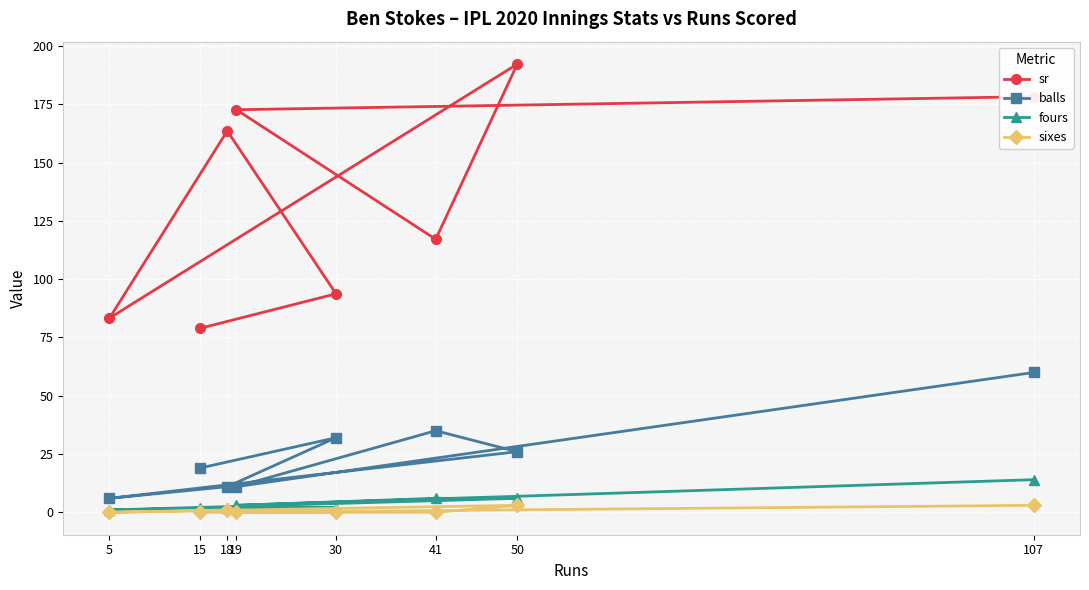

What is the value of the fours point at the 7th from the left?

6.0